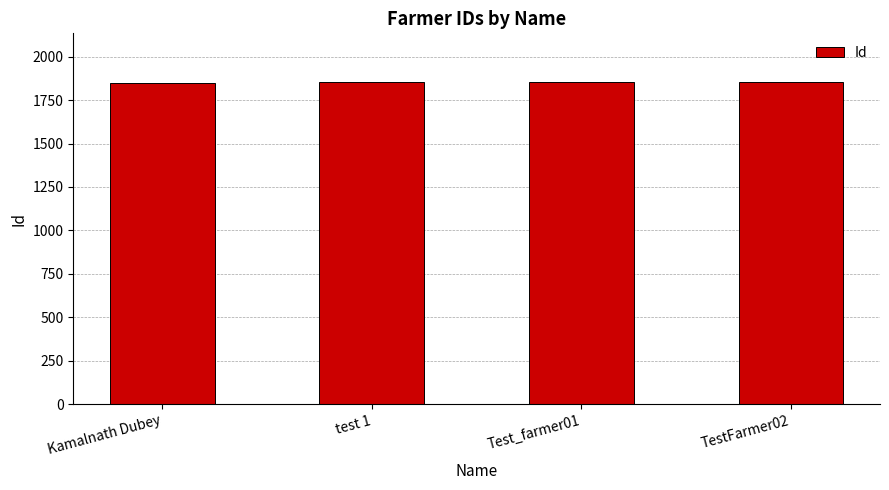

The value at test 1 is 1854. True or false?

True